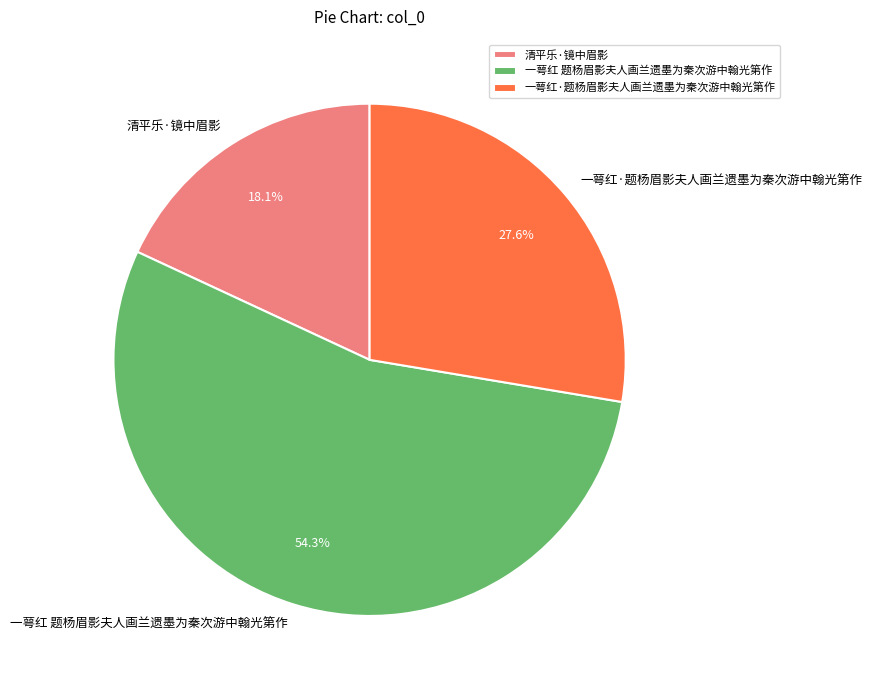

Is there any slice that represents more than half of the pie?

Yes